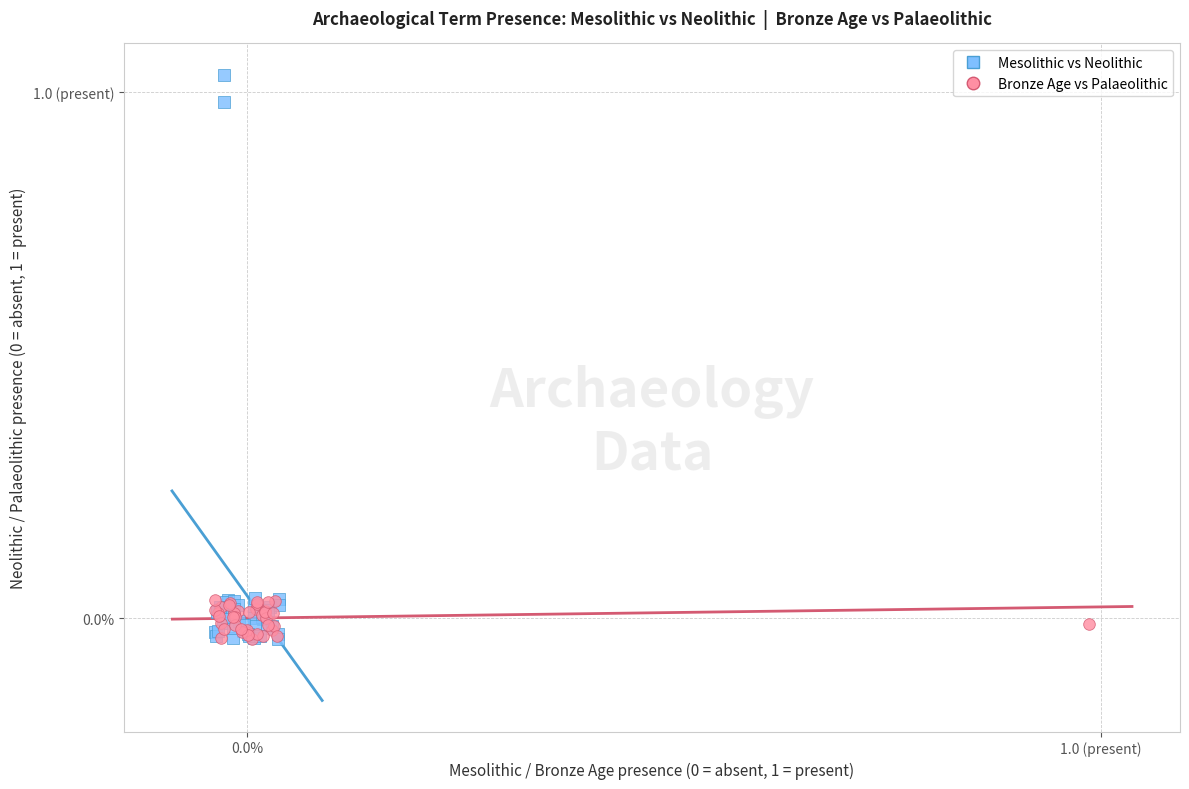

Which series has the largest Y range (max minus min)?

Mesolithic vs Neolithic